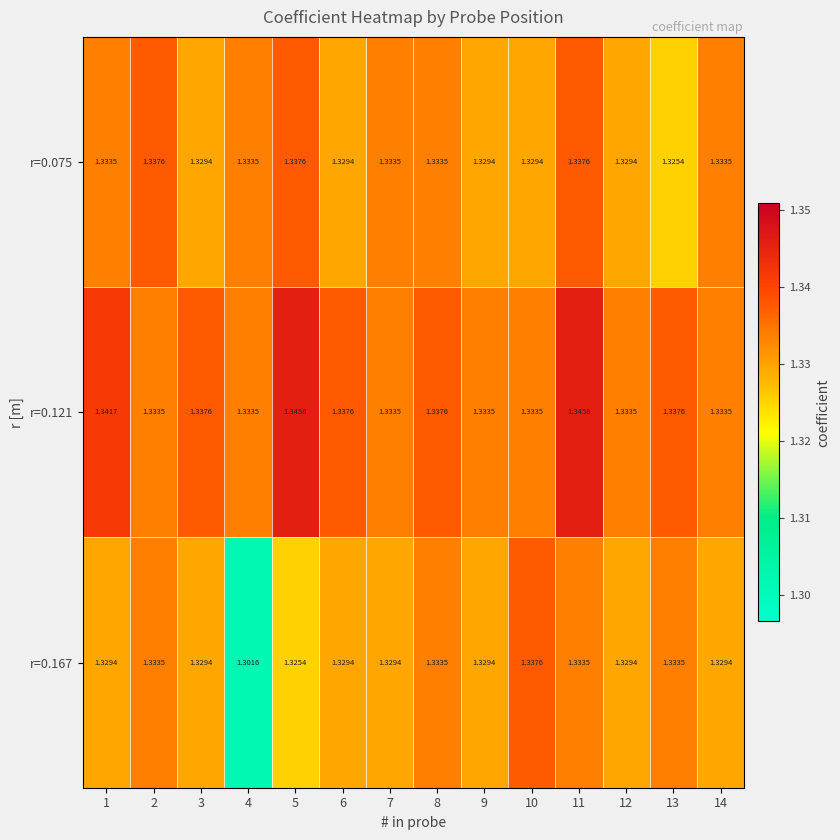

Is the value of r=0.075 at 2 greater than the value of r=0.167 at 14?

Yes